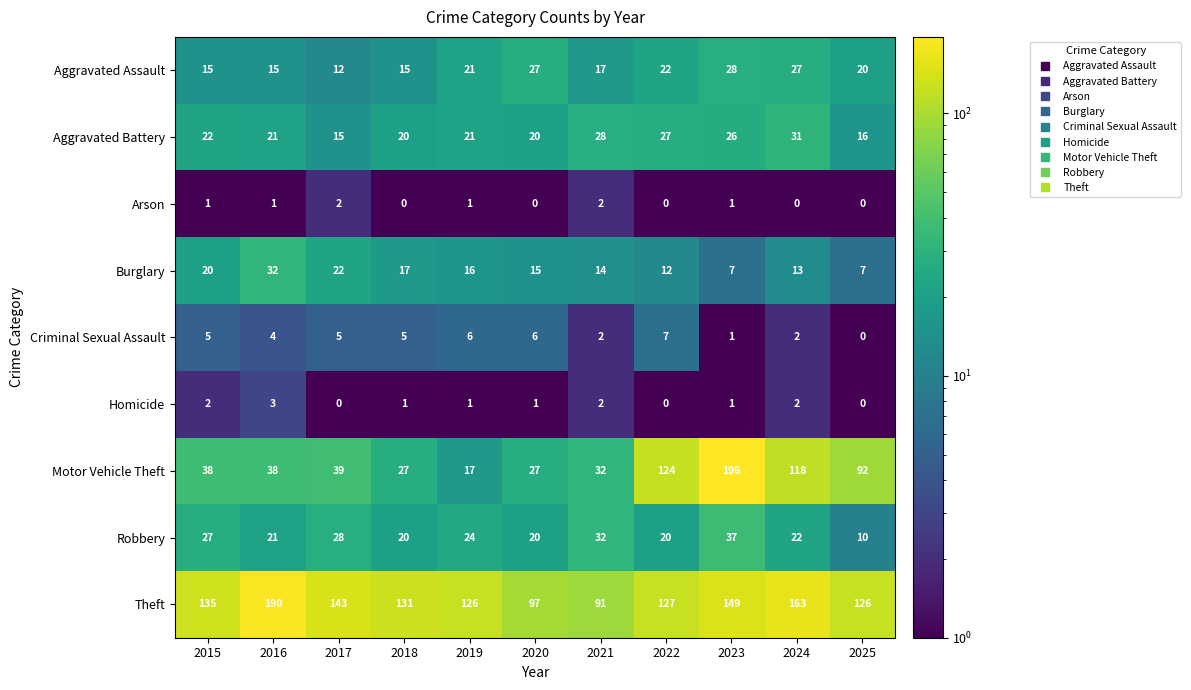

How many categories are shown in the chart?

11